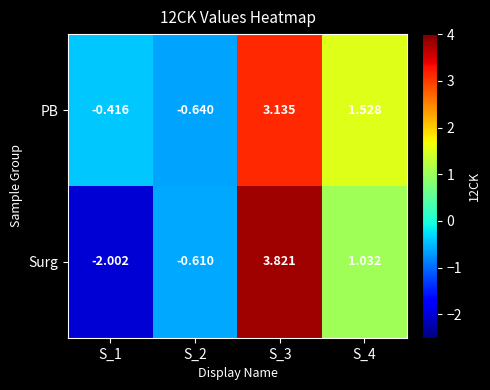

Which series has the largest total across all categories?

PB